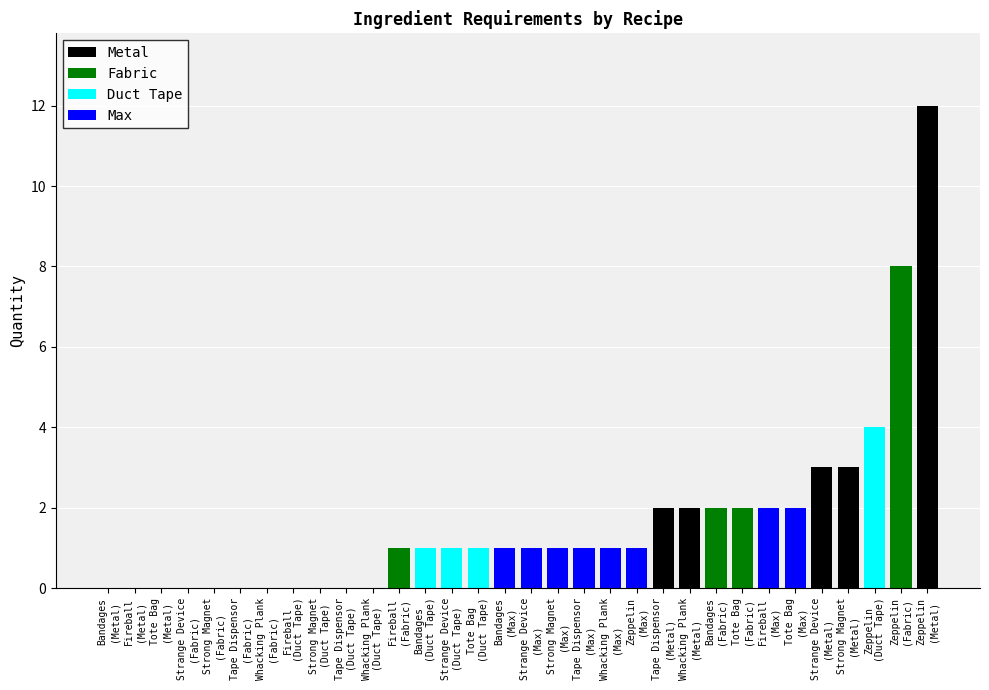

The value of Duct Tape at Tote Bag is 1. True or false?

True